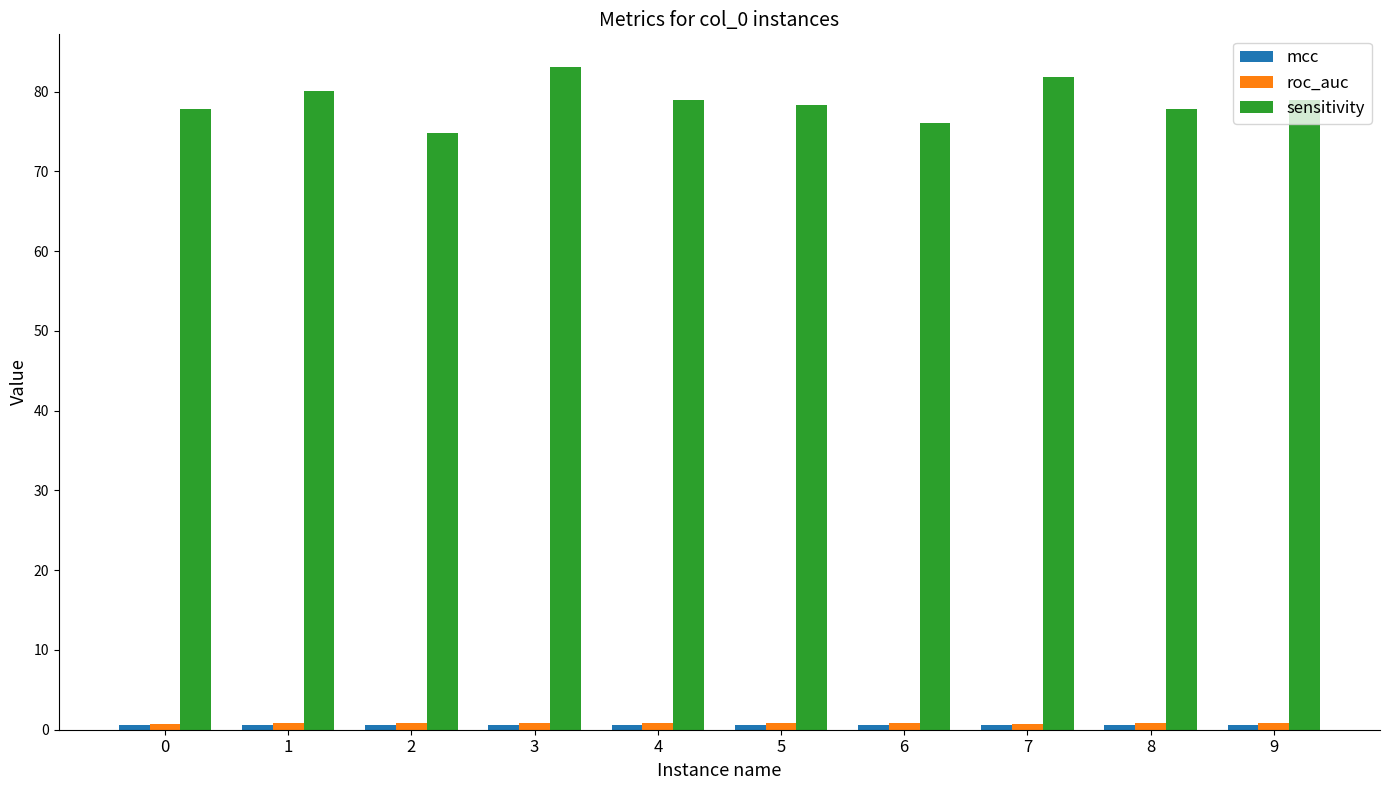

What is the difference between the highest and lowest values at 4?

78.4